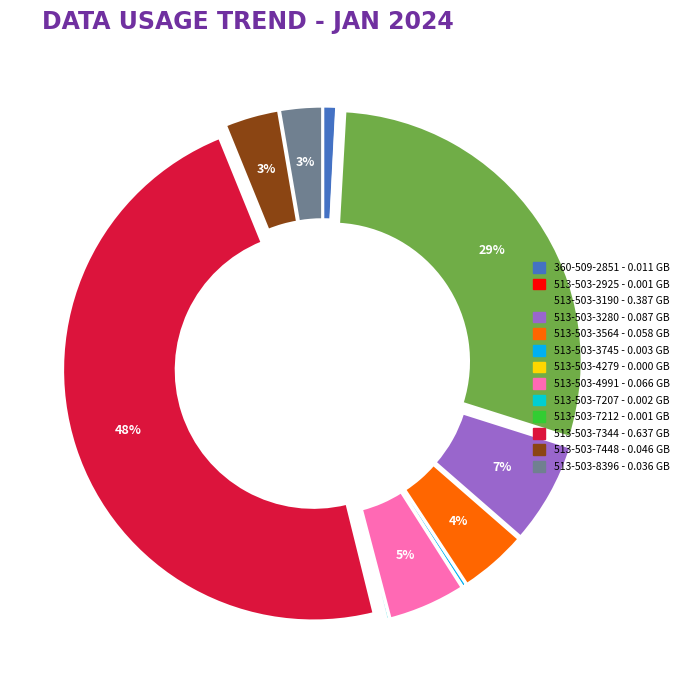

True or false: 513-503-4991 accounts for 5% of the total.

True